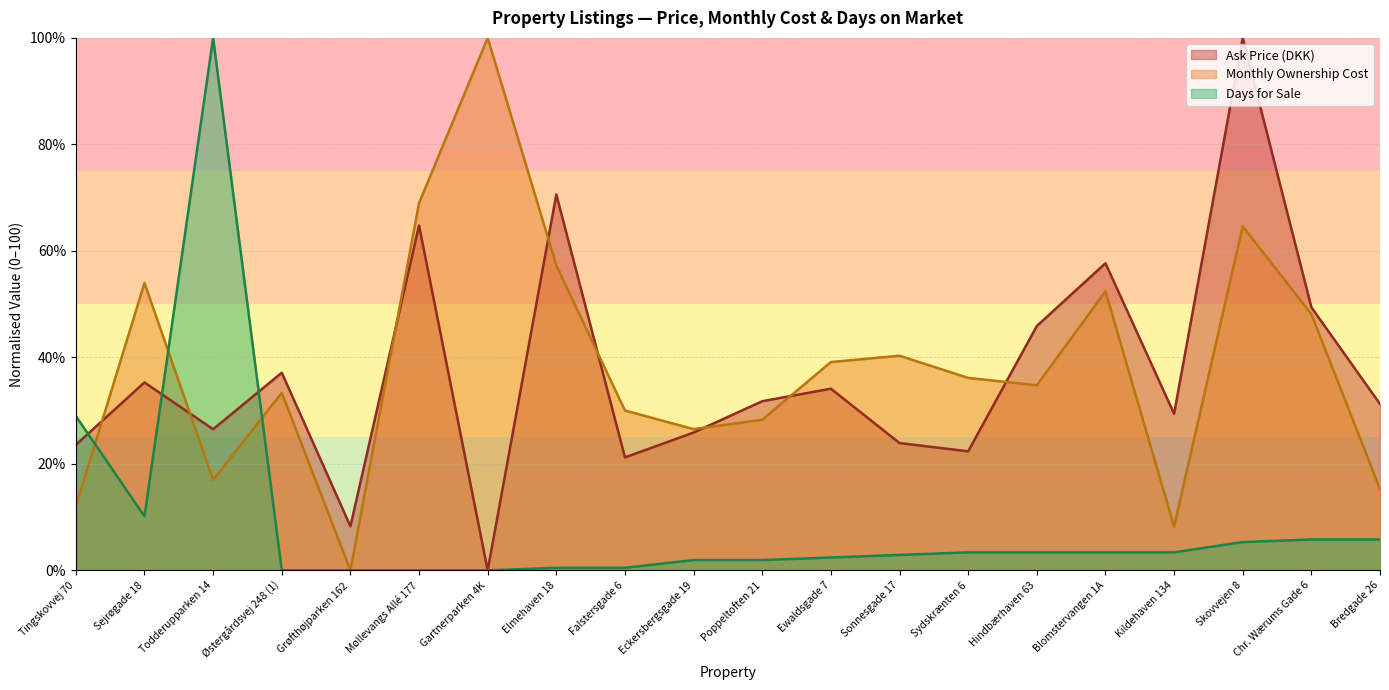

The Days for Sale series shows 38.6 at Gartnerparken 4K. True or false?

False